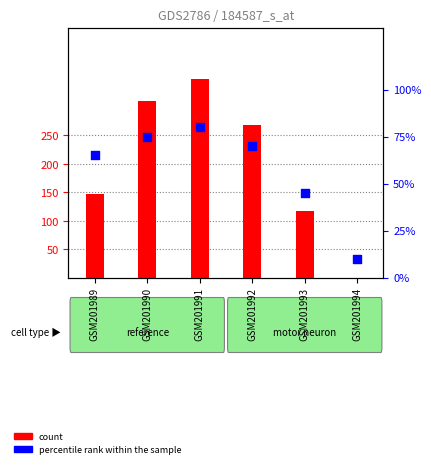

At how many categories does at least one series exceed 314?

1